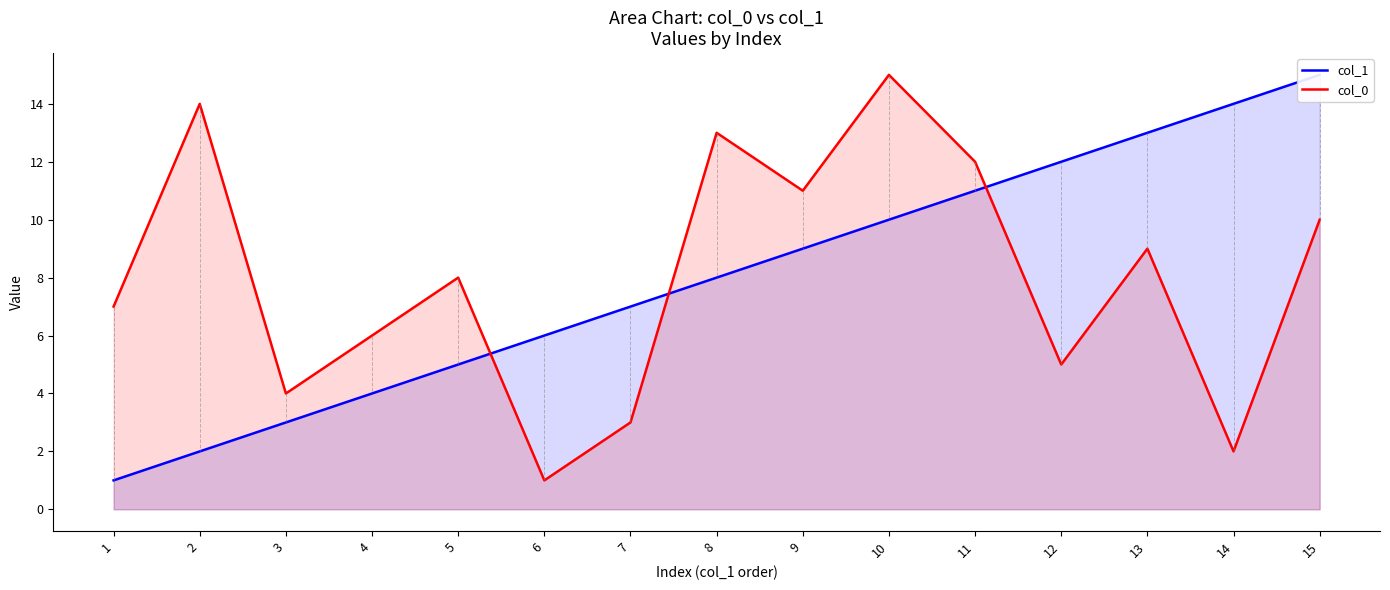

Is it true that col_0 equals 23 at 8?

False